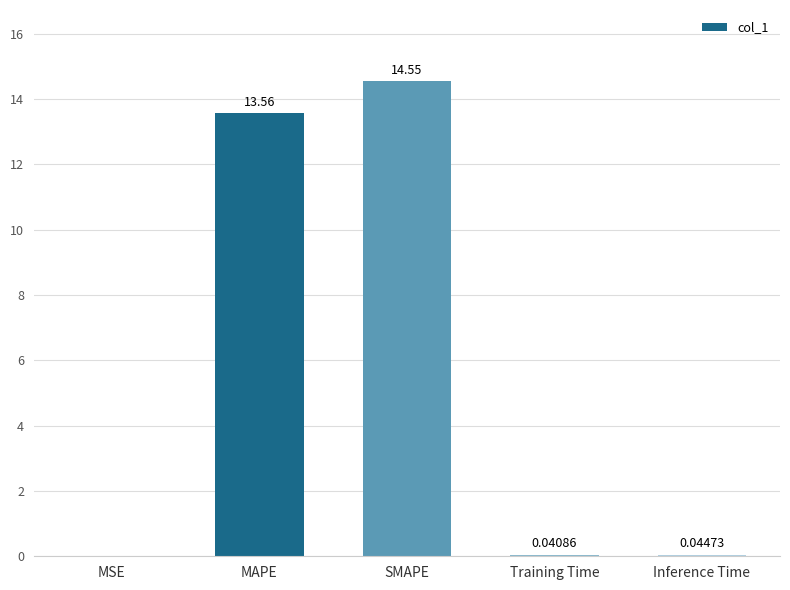

Does the chart contain stacked bars?

No